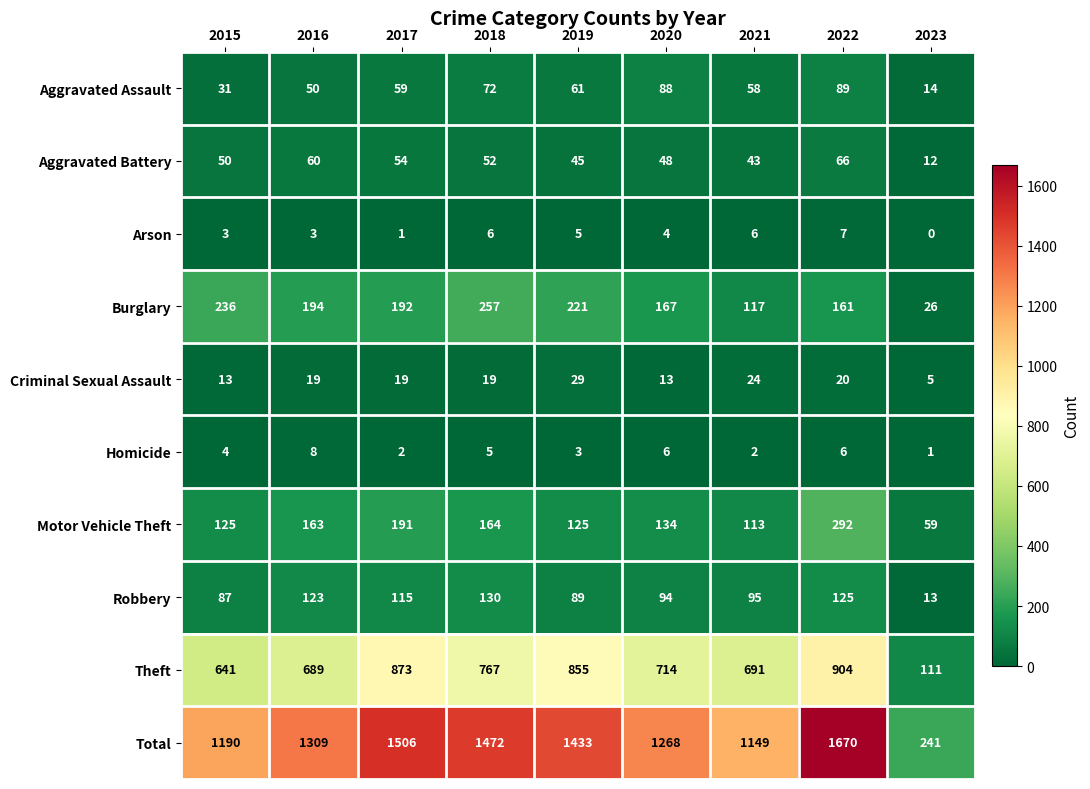

What is the difference between the maximum and minimum values in the Theft series?

793